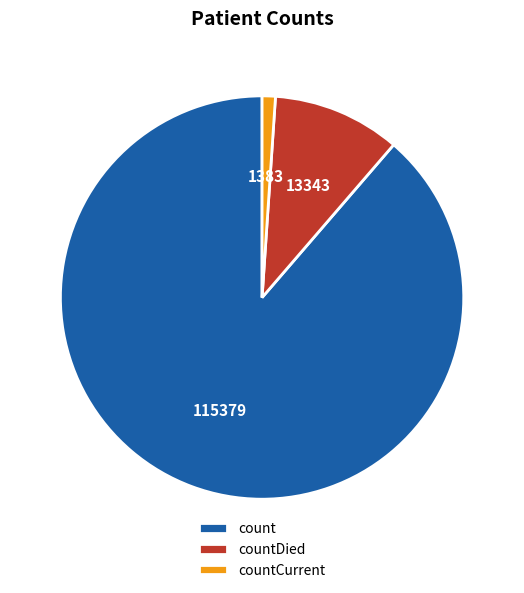

Do count and countDied together represent more than half of the pie?

Yes